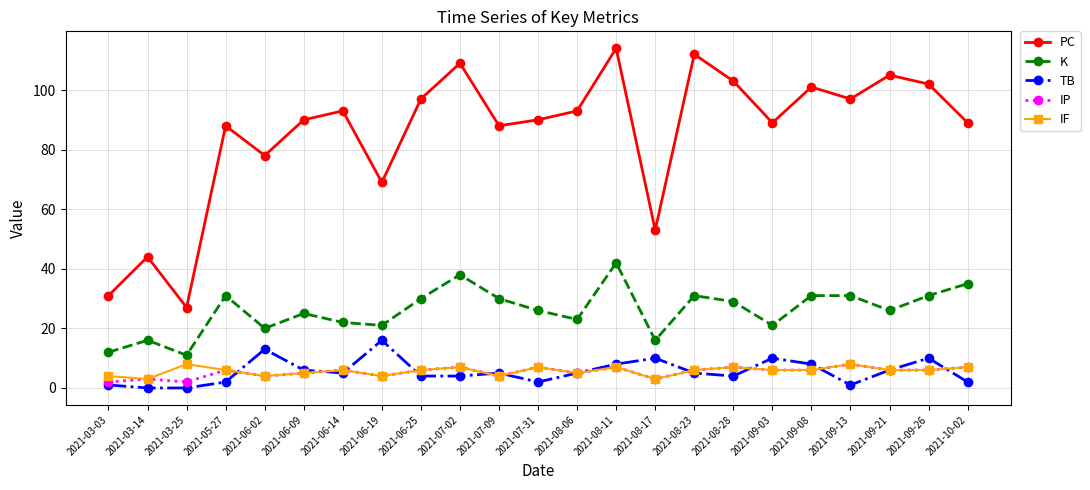

How many series are shown in this chart?

5